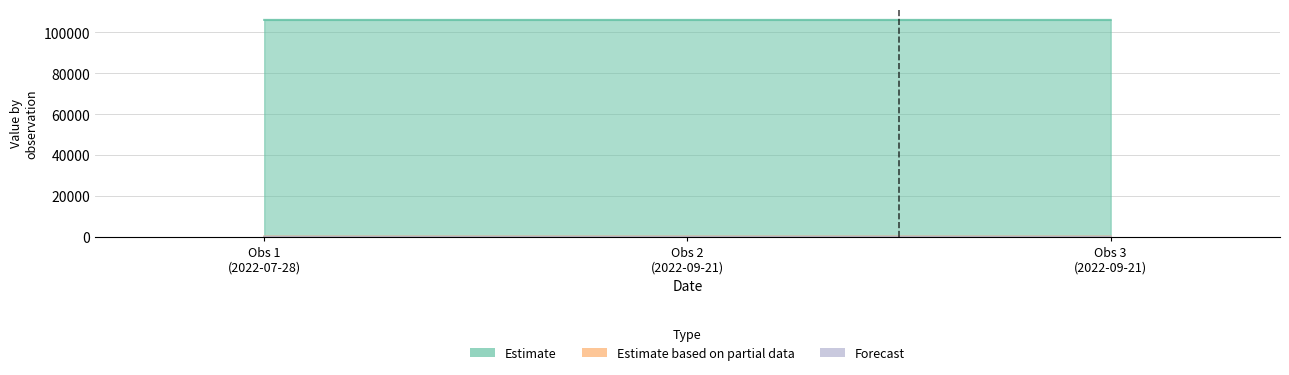

Which category has the lowest value across all series?

Obs 2 (2022-09-21)